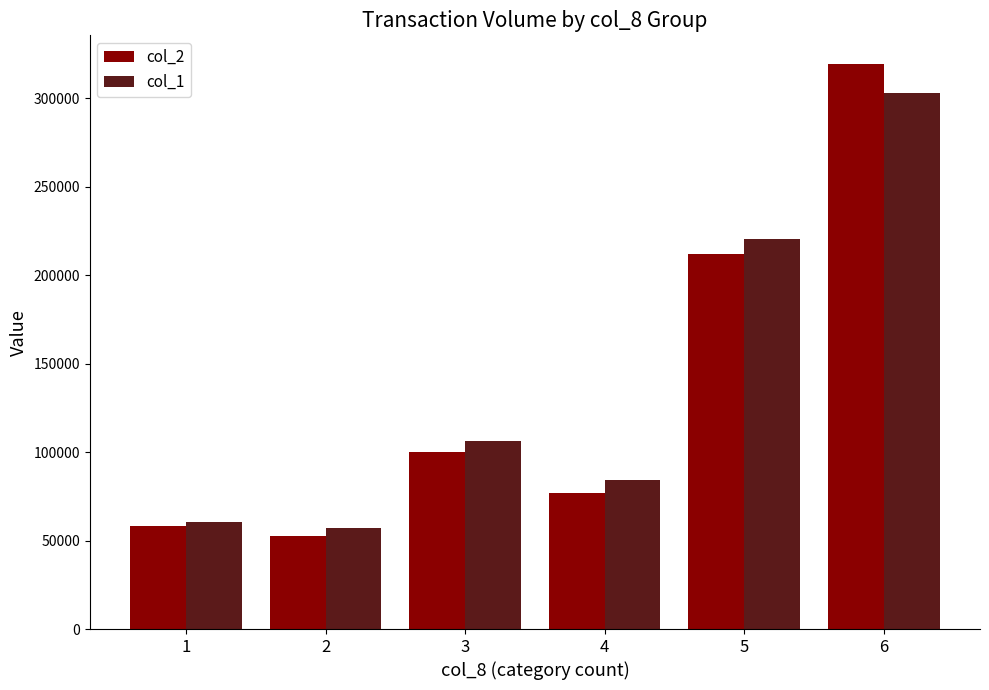

What is the total value across all series at 6?

622510.0